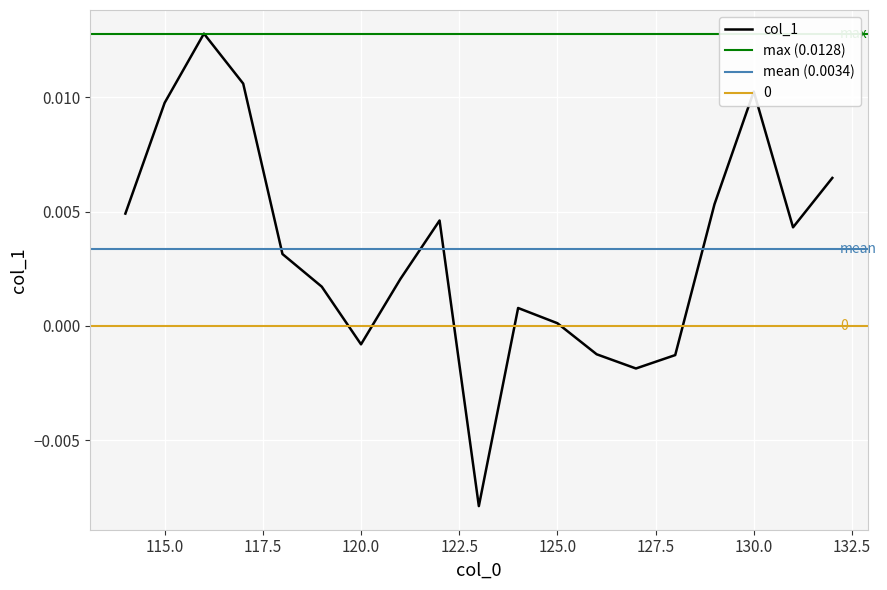

List the labels in order of value, largest first.

116, 117, 130, 115, 132, 129, 114, 122, 131, 118, 121, 119, 124, 125, 120, 126, 128, 127, 123